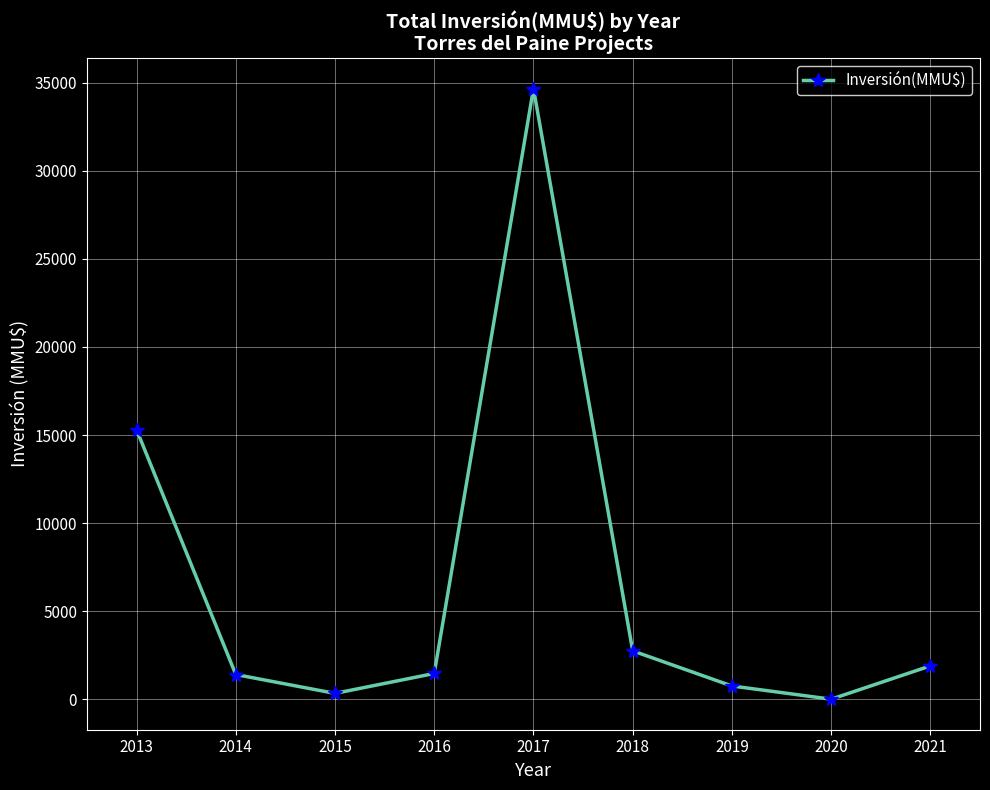

The value at 2016 is 1460. True or false?

True